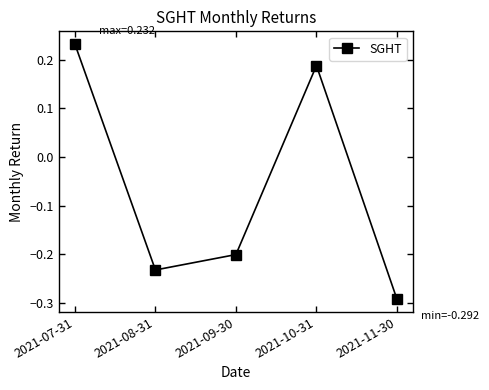

How many interior local peaks (higher than both neighbors) does the data have?

1